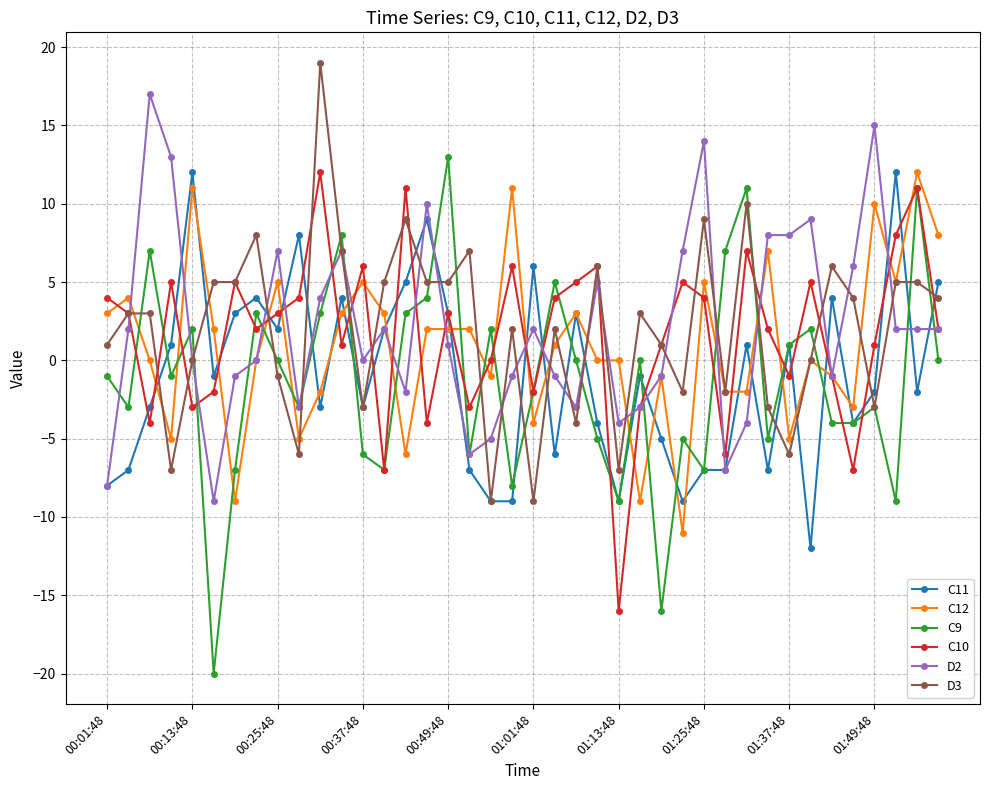

What is the value of the C11 point at the 6th from the left?

-1